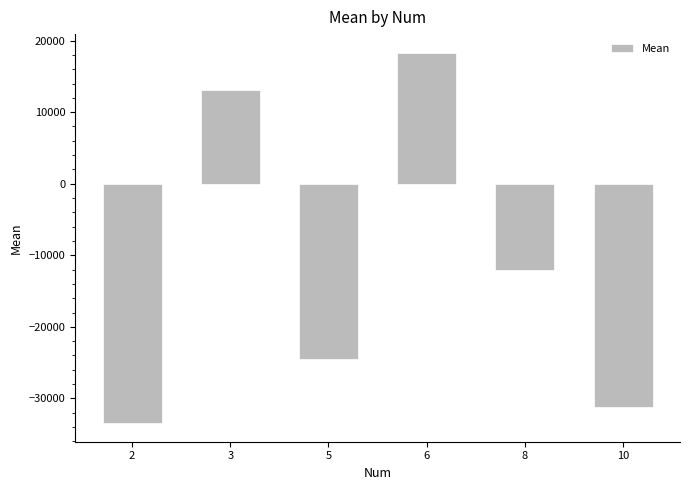

What is the average value?

-11628.3